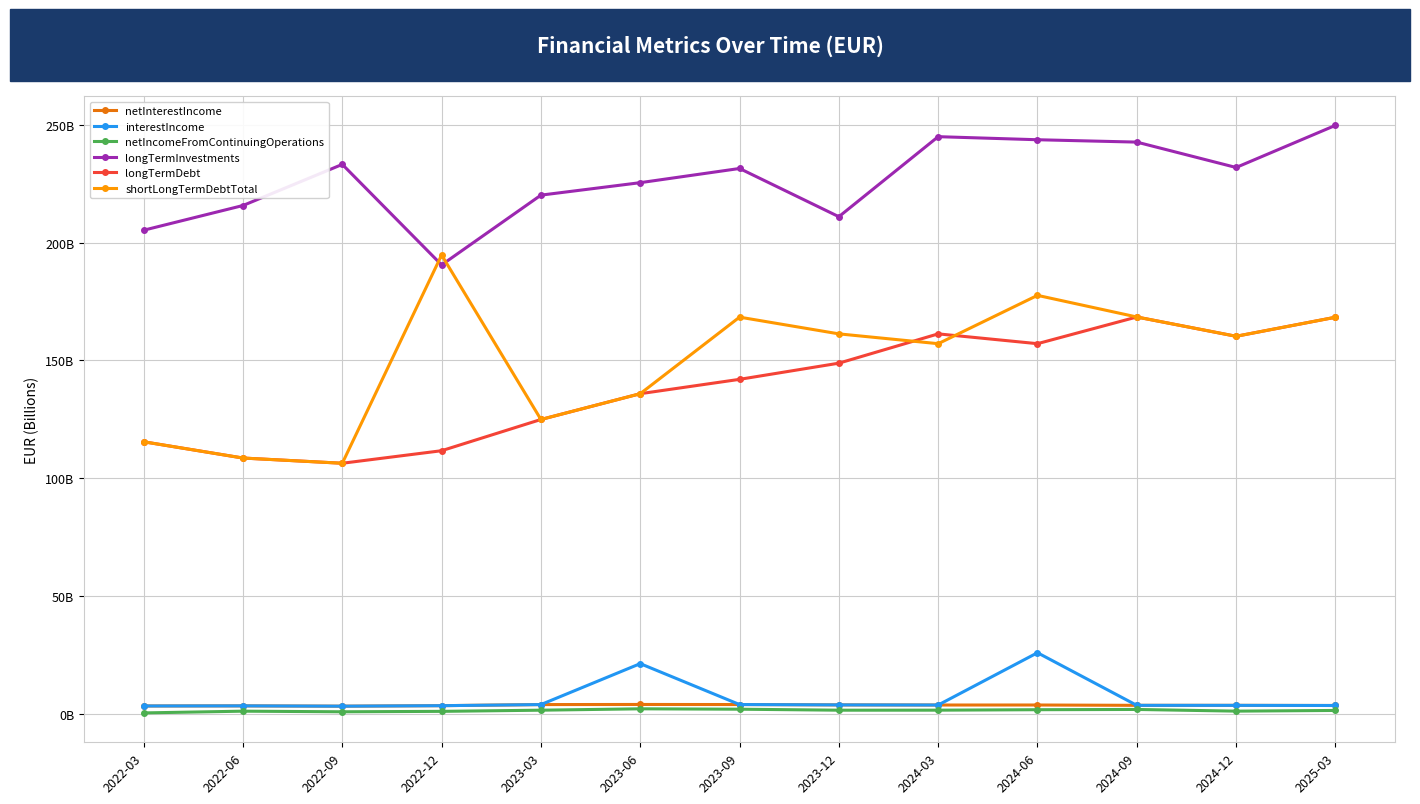

What are all the series names shown in the legend?

netInterestIncome, interestIncome, netIncomeFromContinuingOperations, longTermInvestments, longTermDebt, shortLongTermDebtTotal